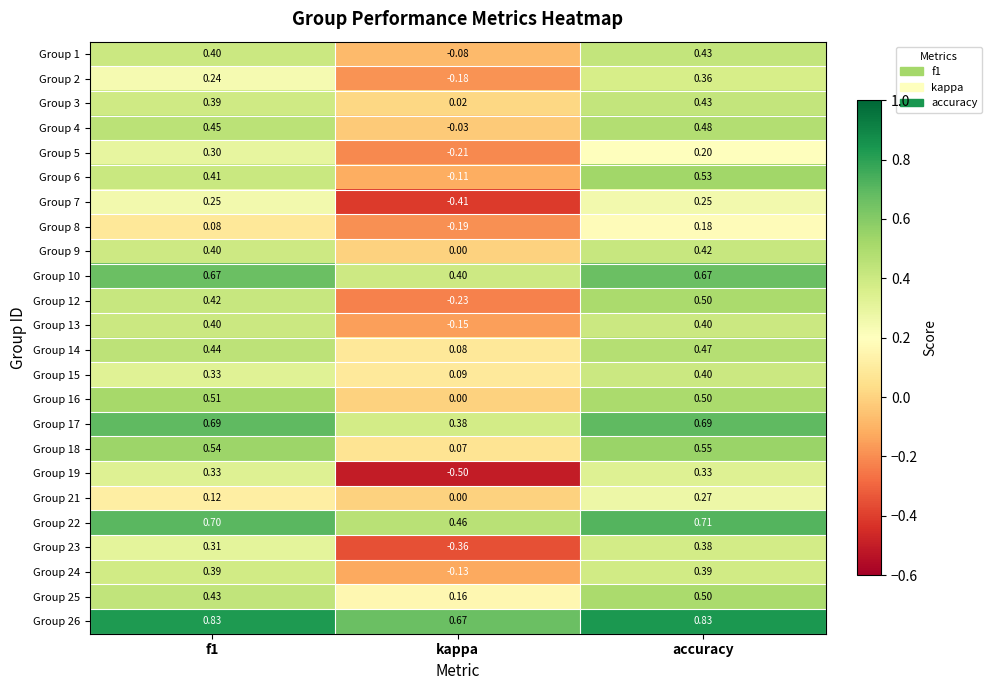

Which series has the largest range (max minus min)?

Group 19